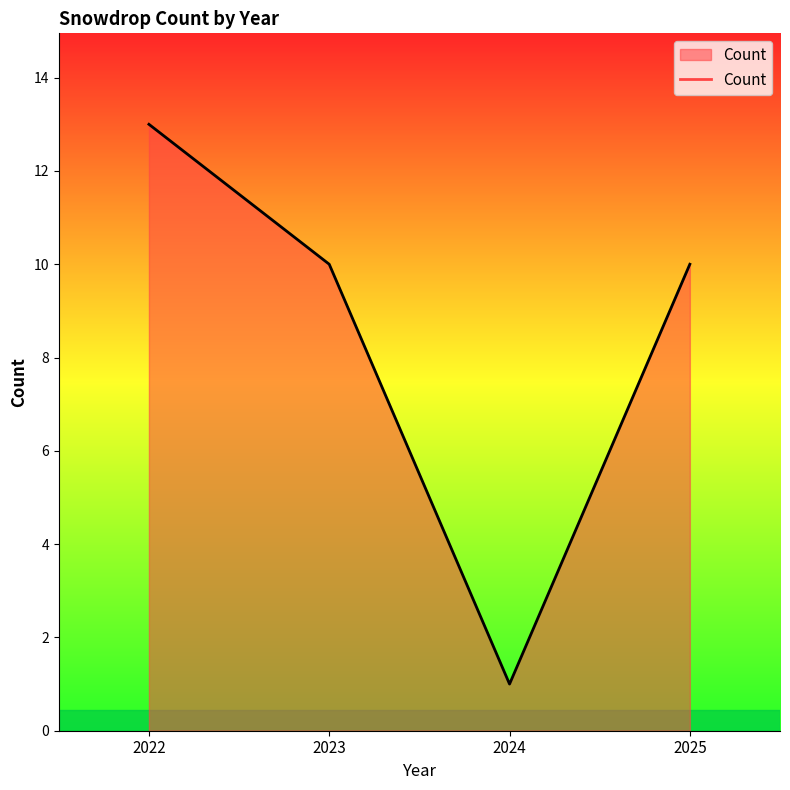

Is it true that the value at 2022 is 5?

False